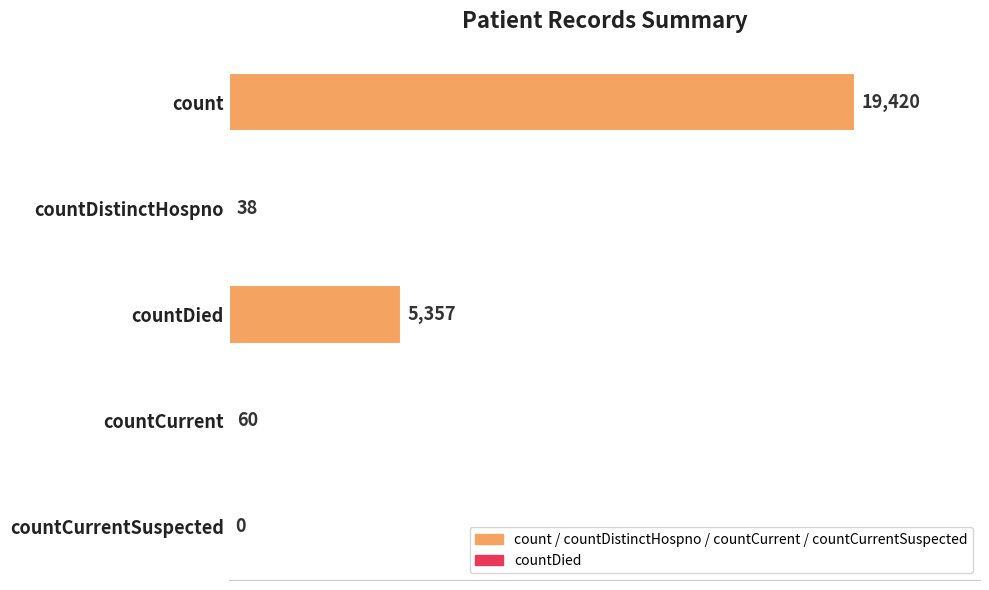

What is the greatest value displayed?

19420